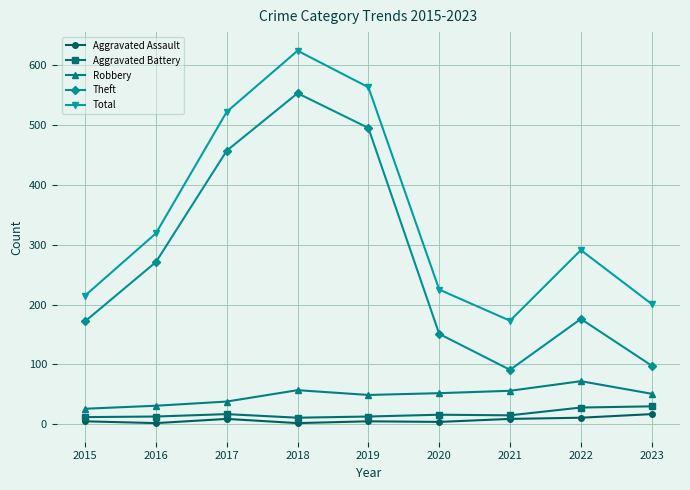

At which category is the sum across all series the highest?

2018